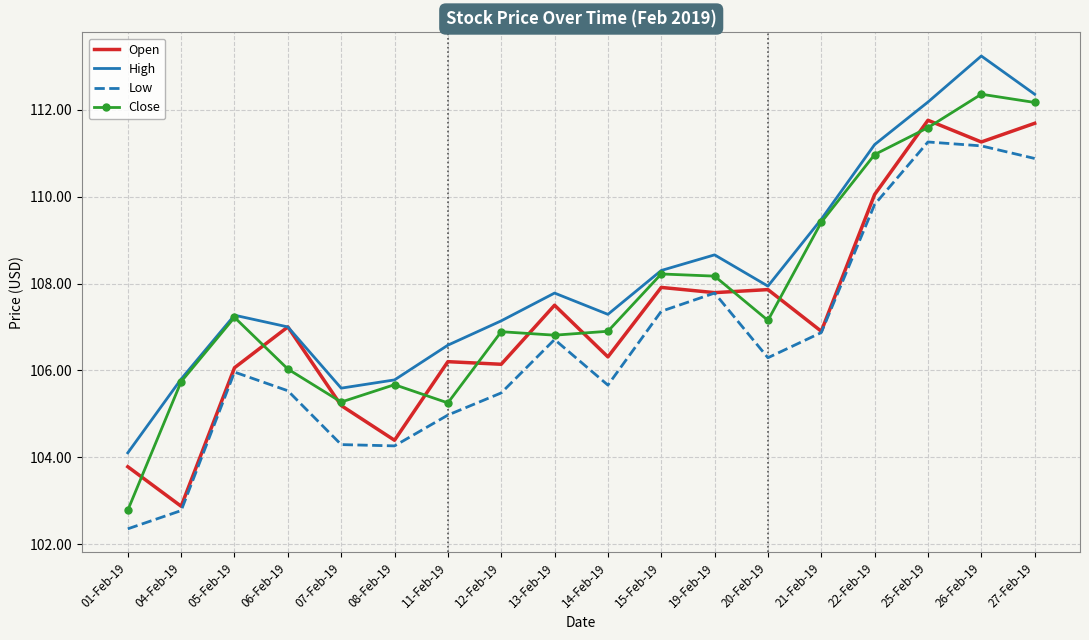

Is it true that Open equals 150.4 at 19-Feb-19?

False